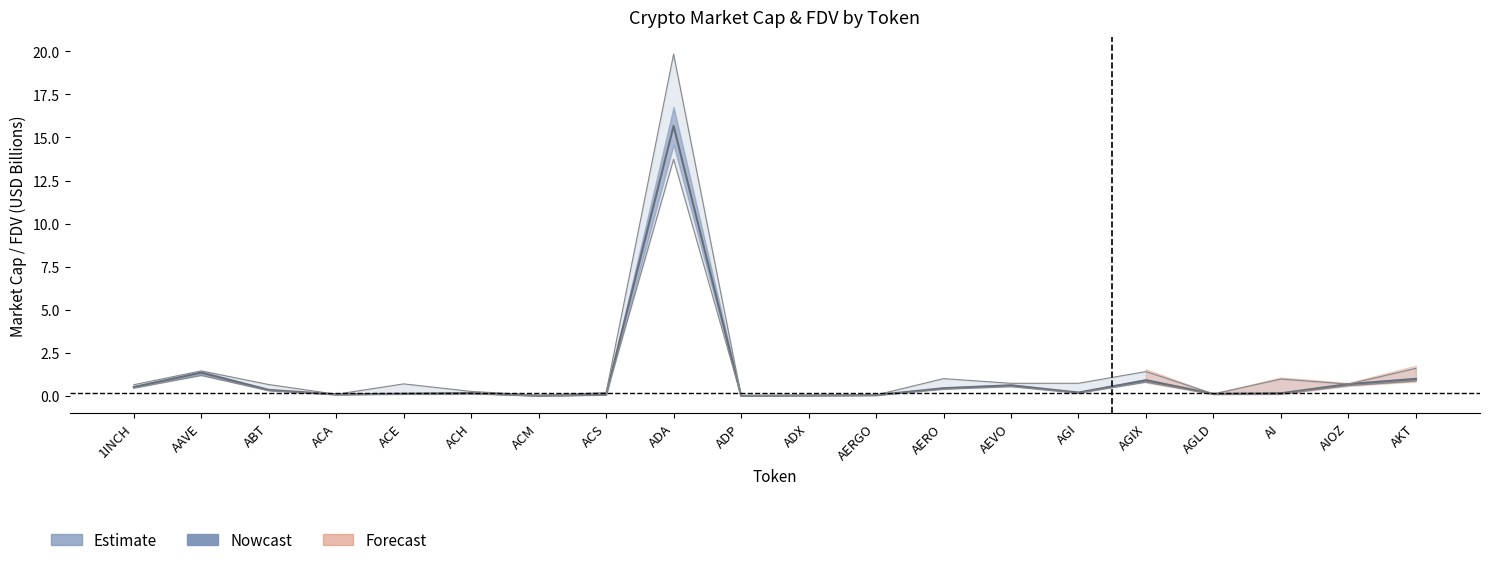

True or false: CG_MarketCap has more than 1 points higher than both neighbors.

True